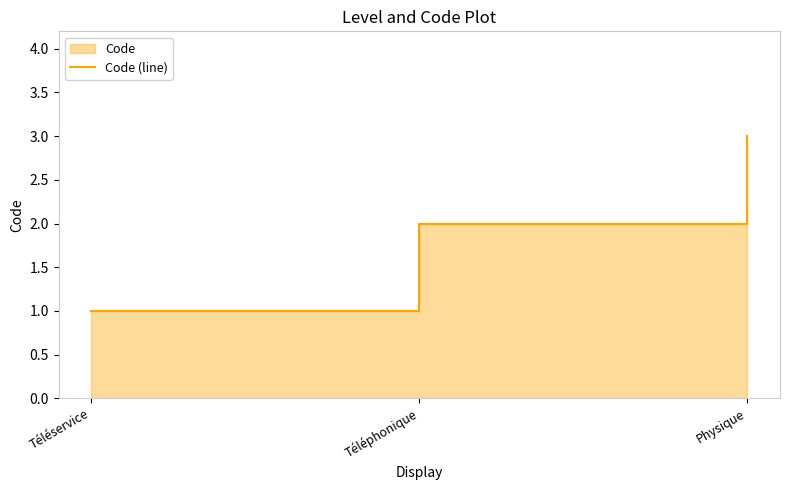

Rank the categories by value from highest to lowest.

Physique, Téléphonique, Téléservice